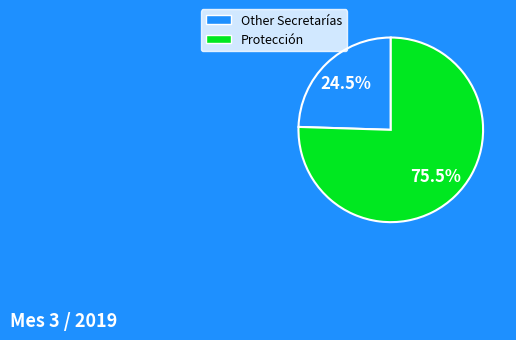

What is the majority slice?

Protección